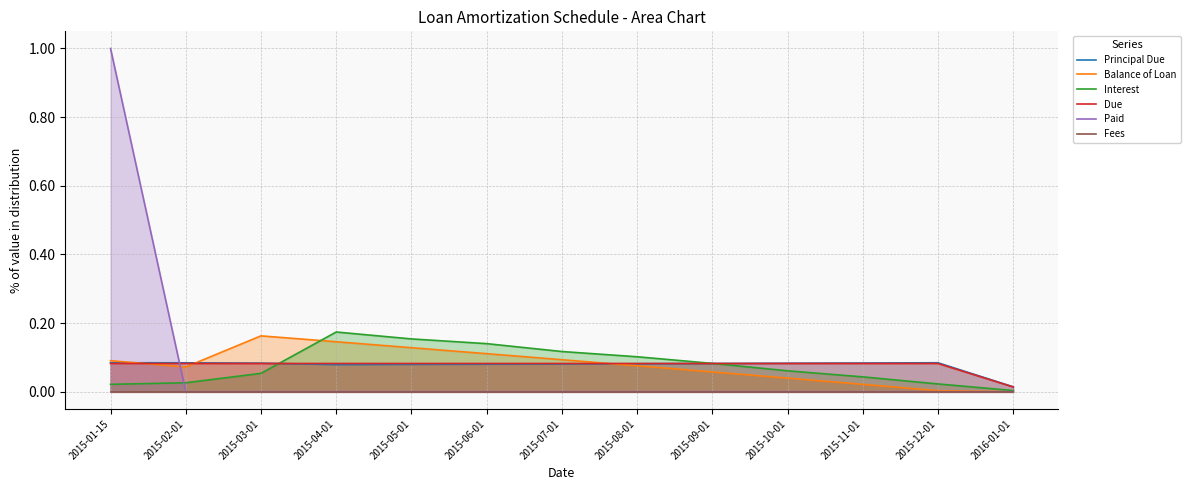

What position from the left is 2015-03-01?

3